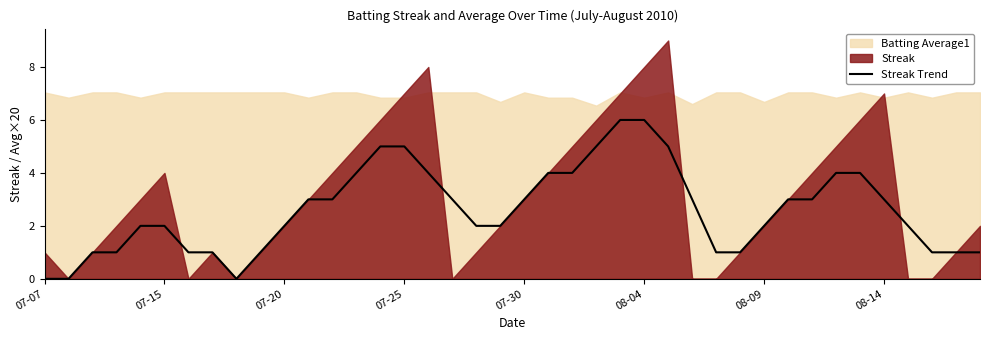

Is it true that the value at 07-07 is -4?

False